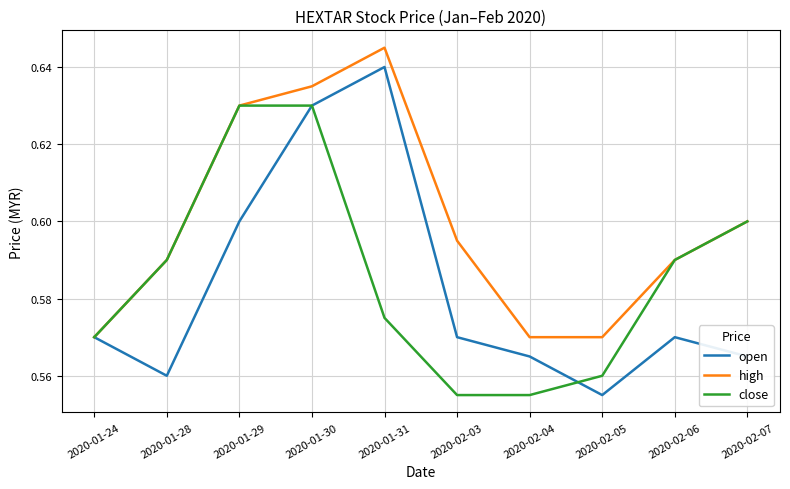

The value of close at 2020-02-04 is 1.0. True or false?

False